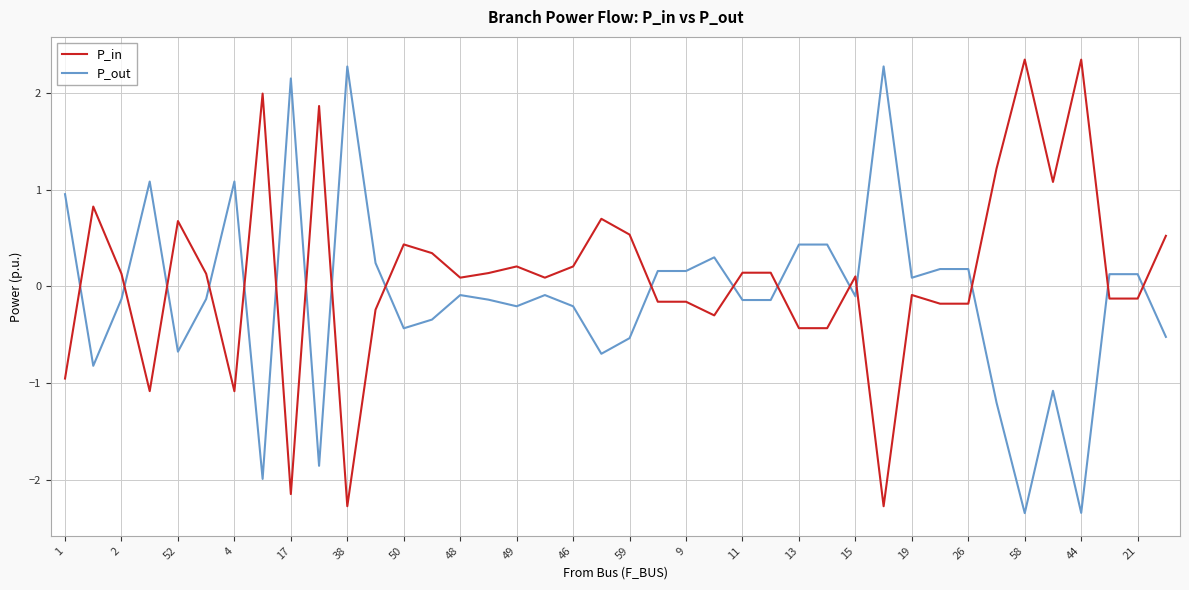

How many negative values does the P_out series have?

23